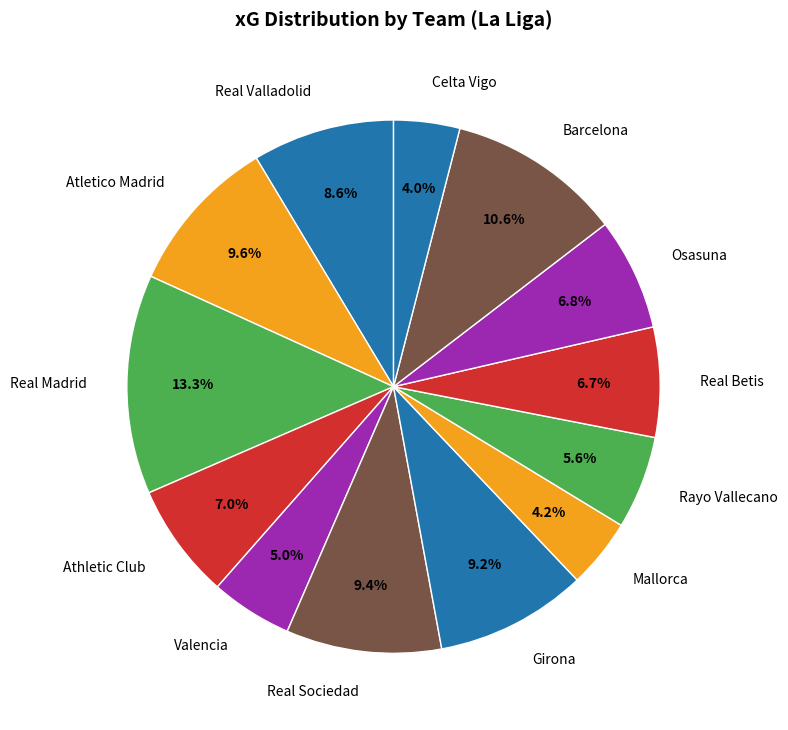

How much of the chart is everything except Atletico Madrid?

90.4%